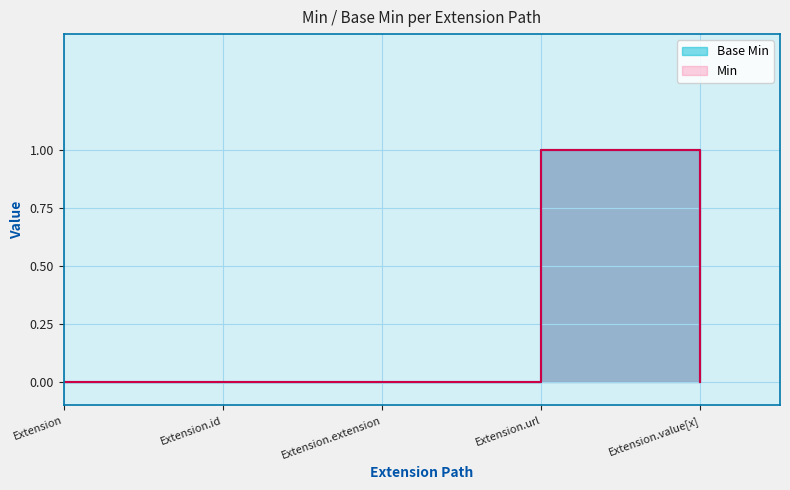

How many data points are above 0?

1